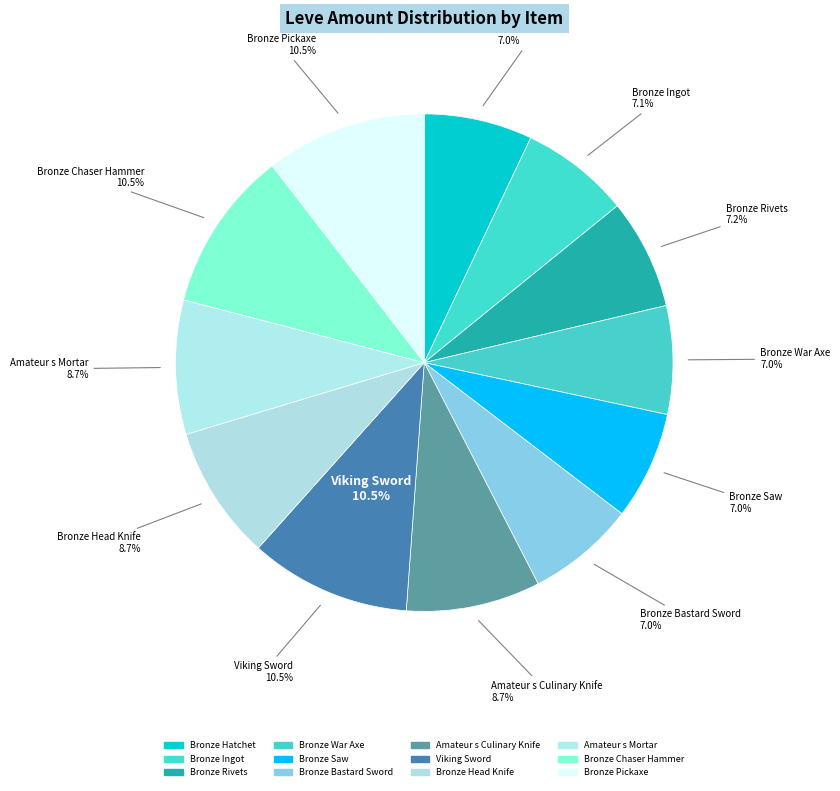

What portion of the pie excludes Bronze Saw?

93.0%